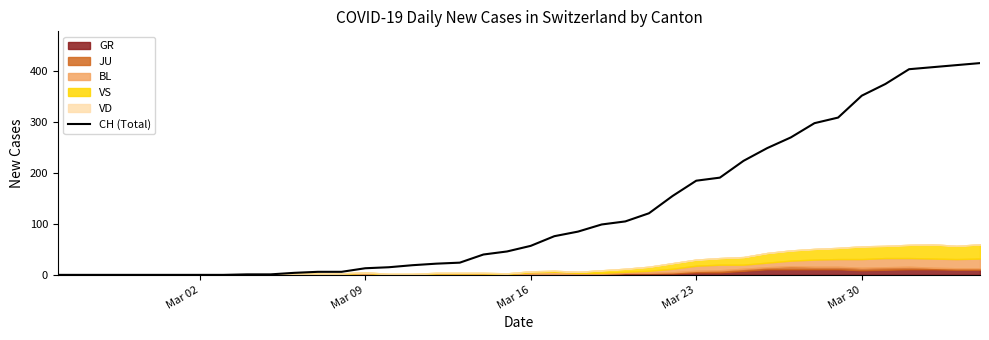

What is the maximum value for CH (Total)?

416